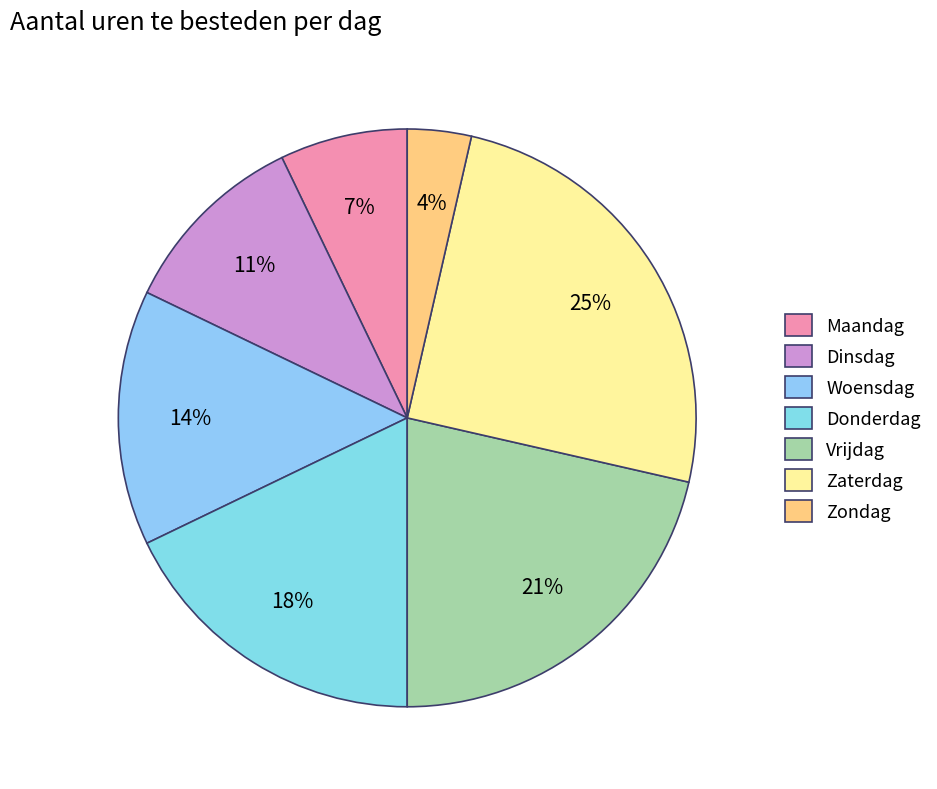

Rank the categories by value from lowest to highest.

Zondag, Maandag, Dinsdag, Woensdag, Donderdag, Vrijdag, Zaterdag